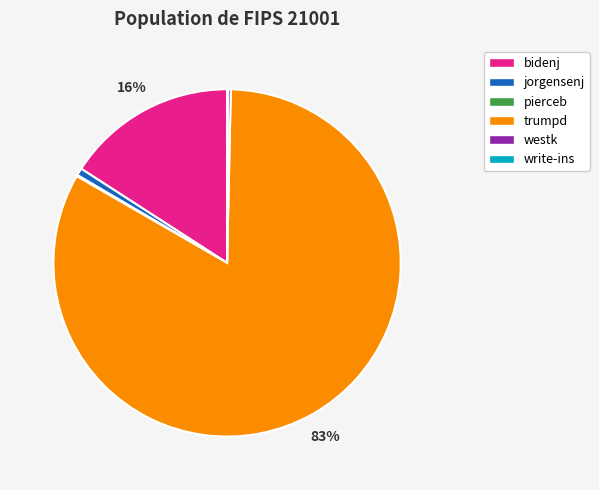

Is it true that westk is 0% of the pie?

True